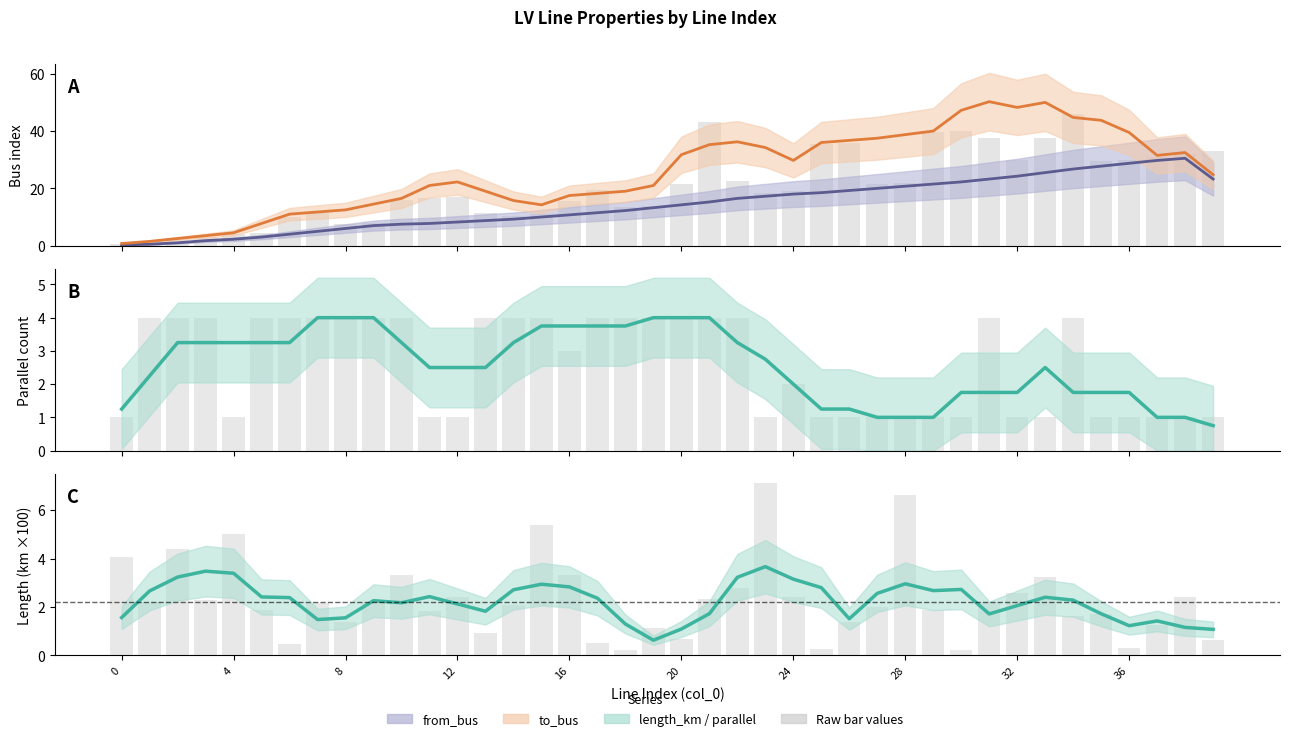

At which label does length_km reach its peak?

23